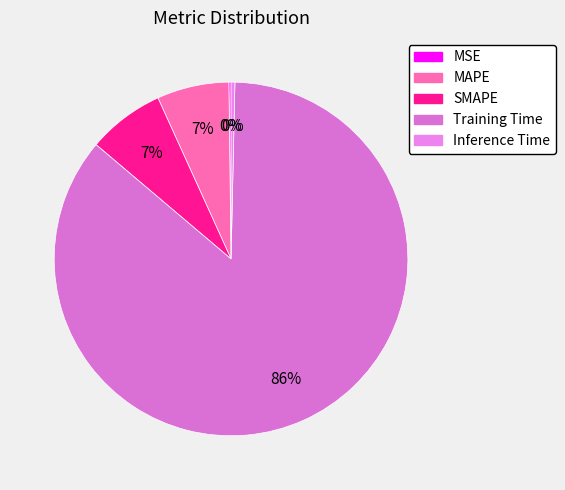

Which category has the biggest portion of the pie?

Training Time